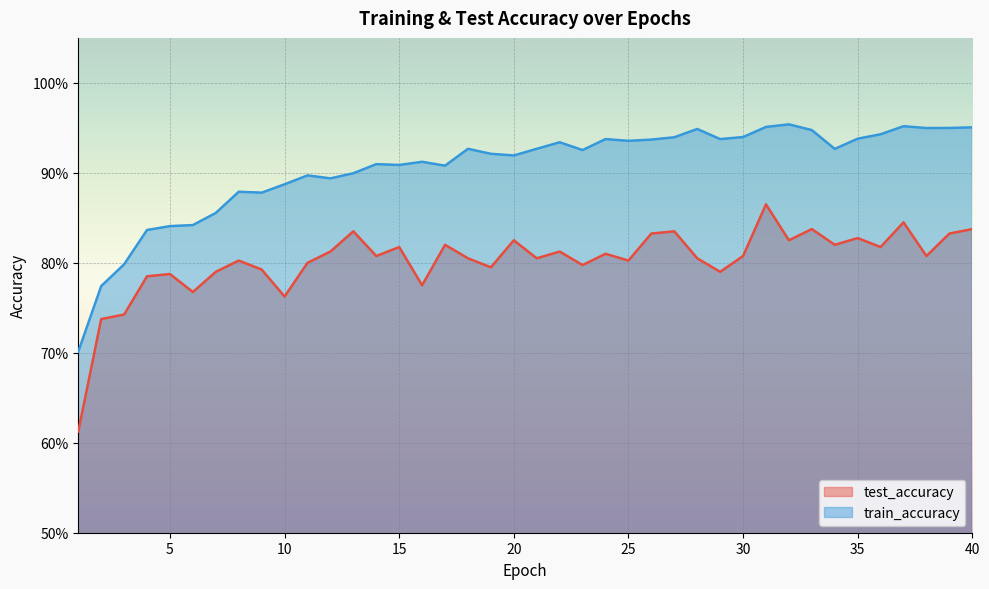

True or false: test_accuracy has more than 2 interior local peaks.

True